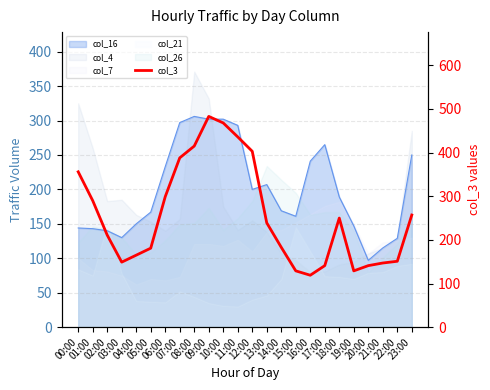

What is the difference between the second highest and second lowest values?

339